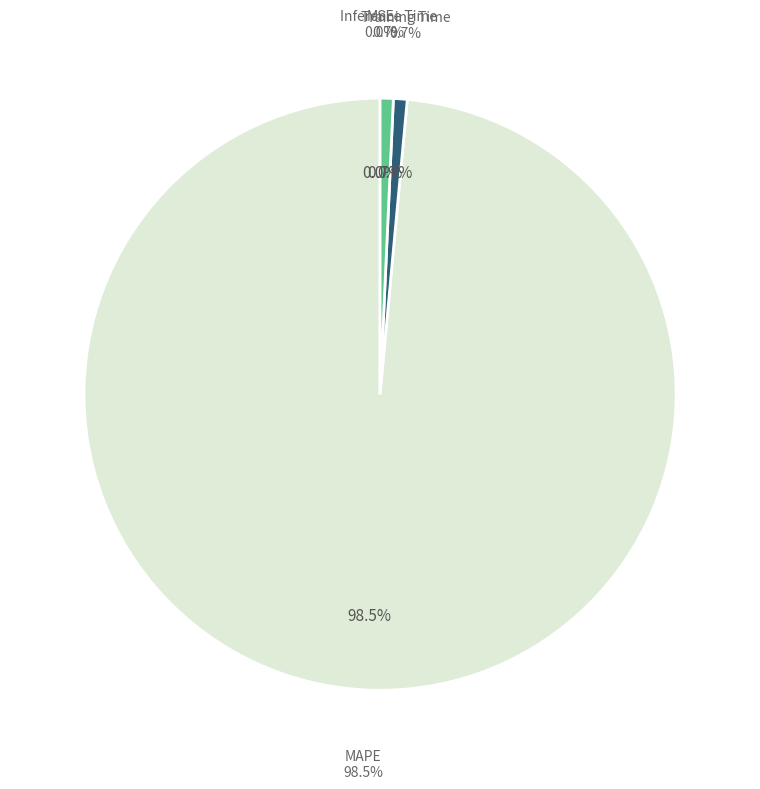

Between MAPE and MSE, which is larger?

MAPE